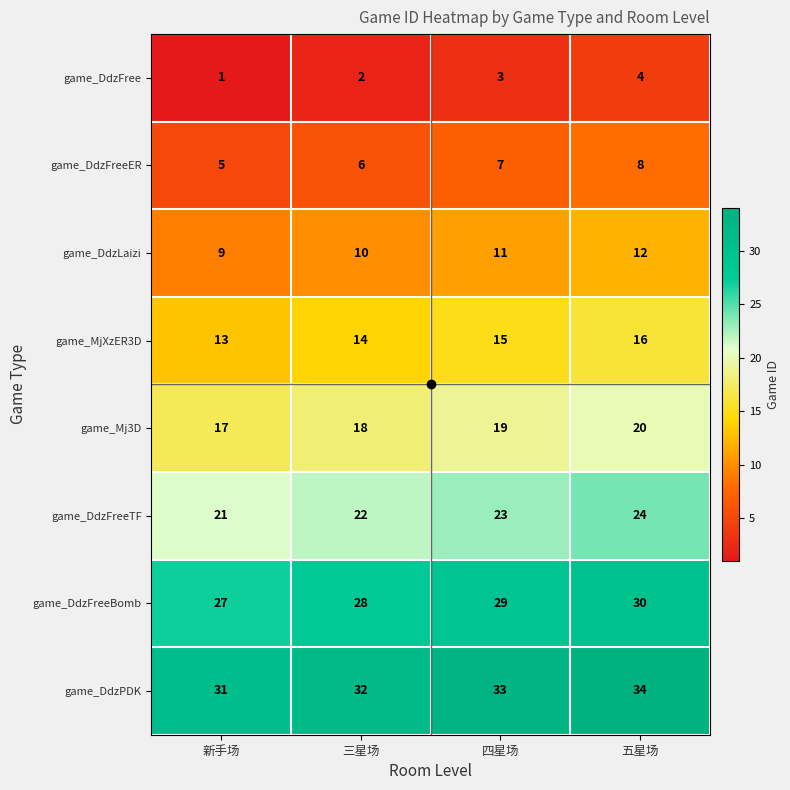

What value does the game_DdzFree series have at 五星场?

4